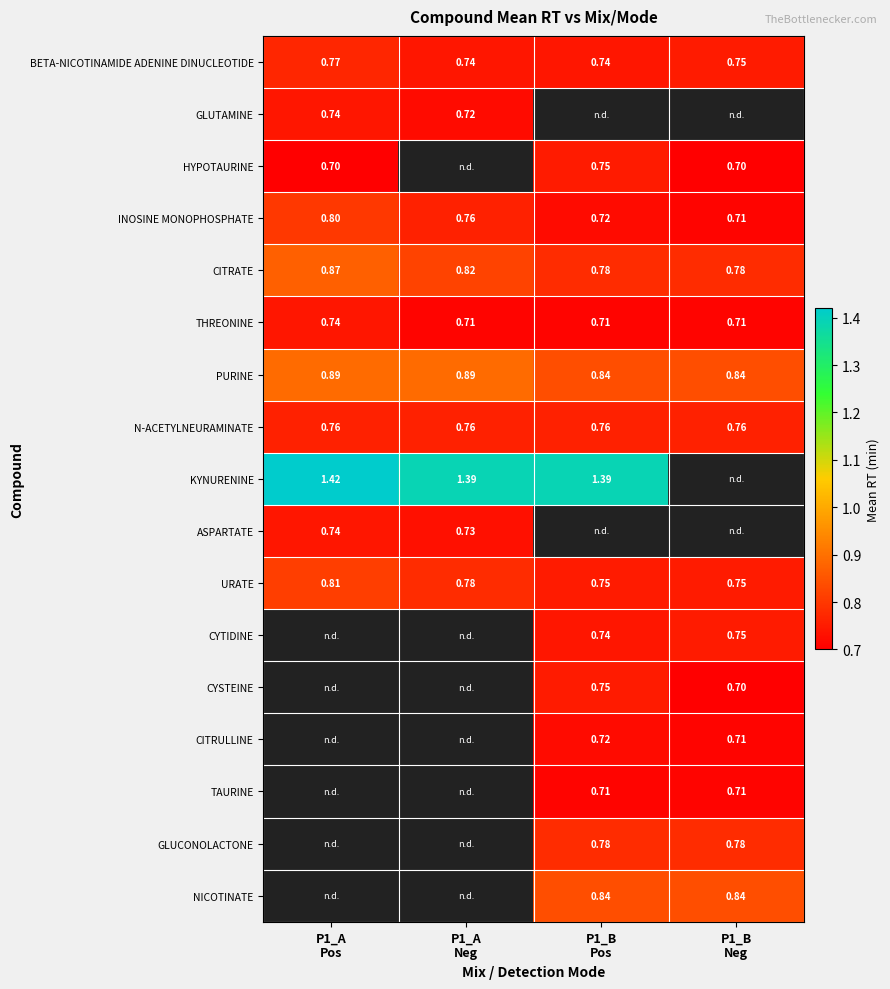

What is the greatest value displayed?

1.4